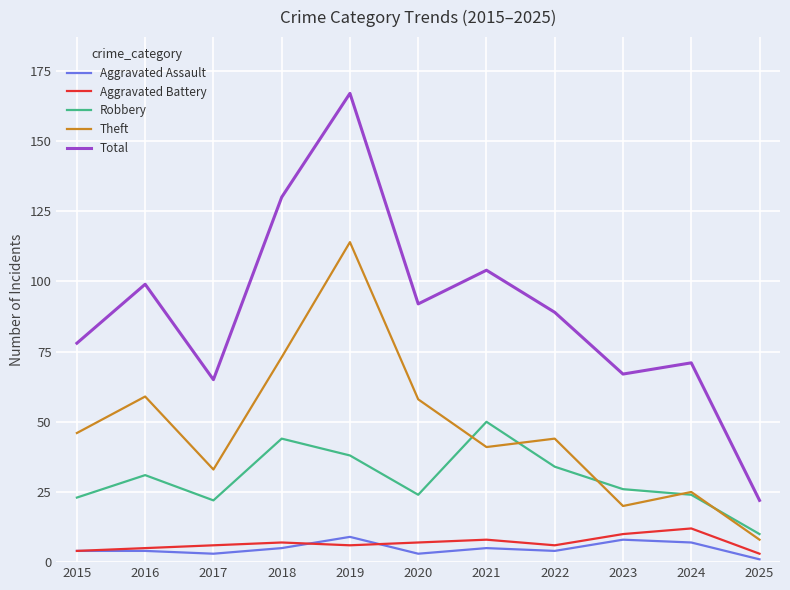

The Robbery series shows 16 at 2015. True or false?

False